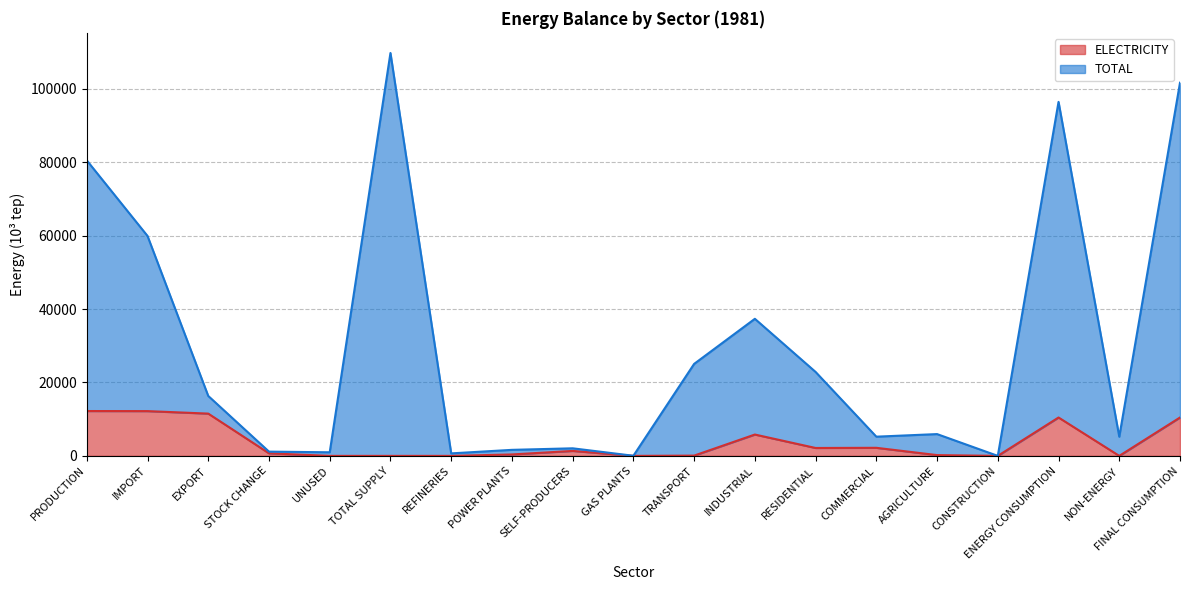

At AGRICULTURE, list the series in order from largest to smallest.

TOTAL, ELECTRICITY